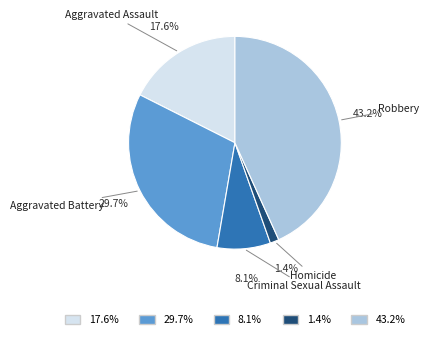

To the nearest percent, what is the difference between the largest and smallest slice percentages?

42%